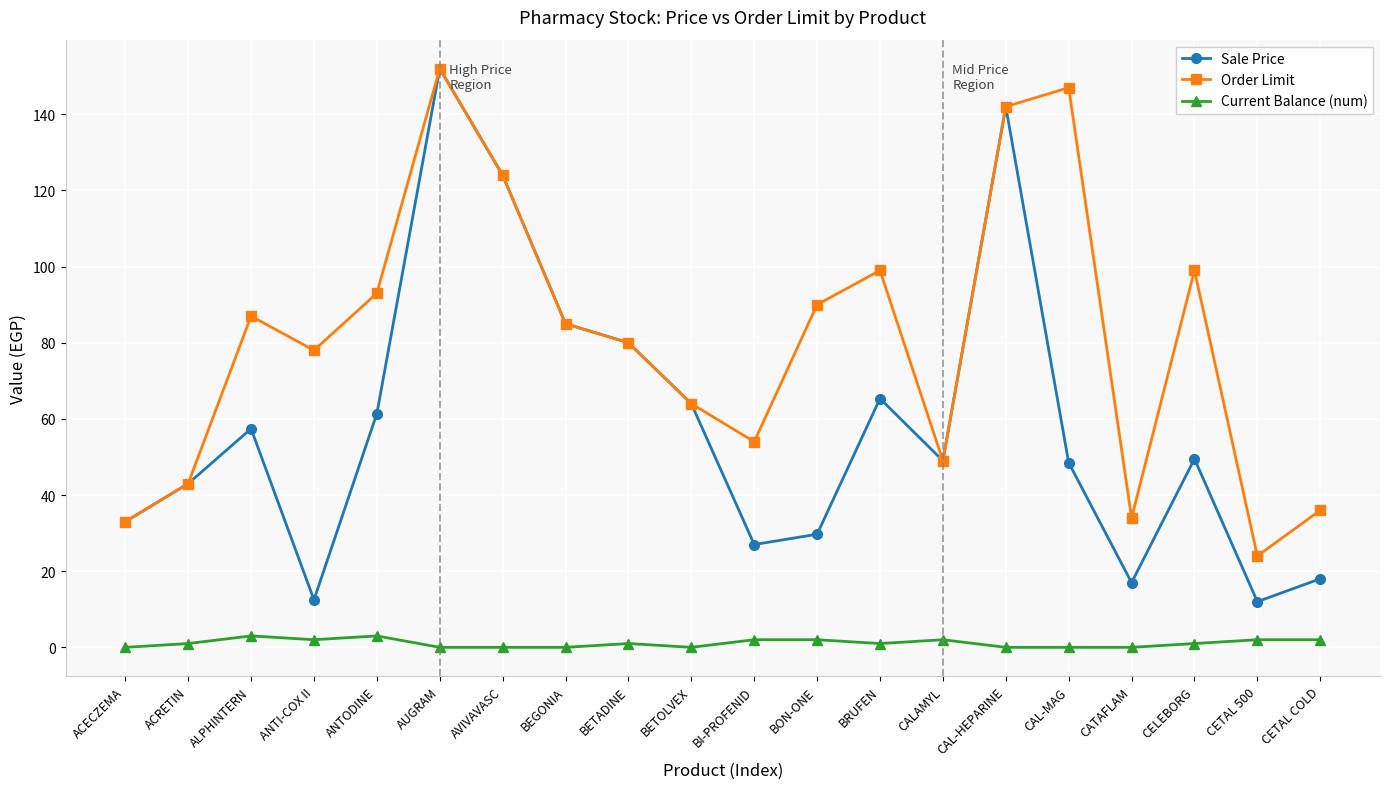

Count the number of data series in this chart.

3